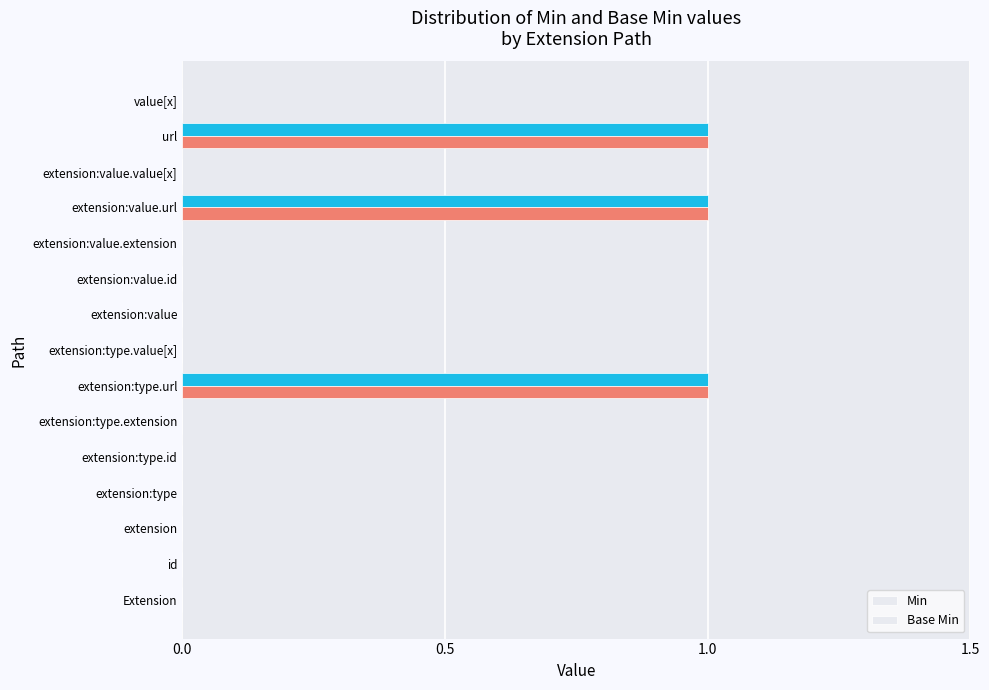

Count the number of data series in this chart.

2